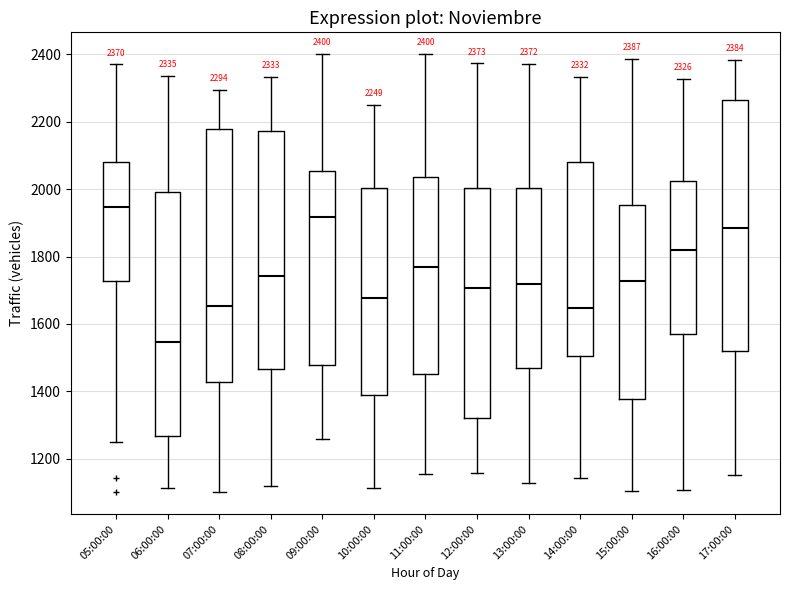

Which box's median line is the highest?

05:00:00